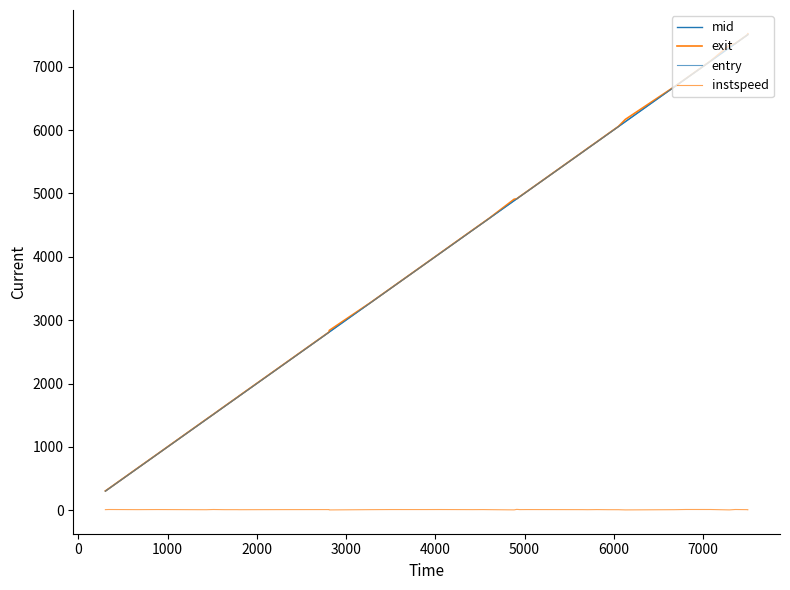

How many lines are shown in the chart?

4